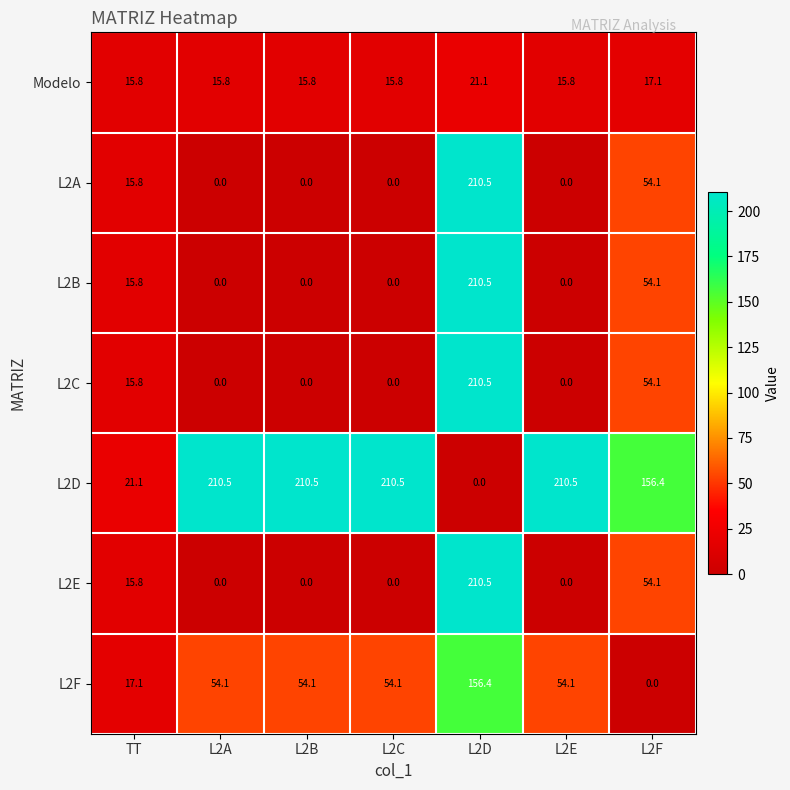

What is the difference between the highest and lowest values at L2E?

210.5